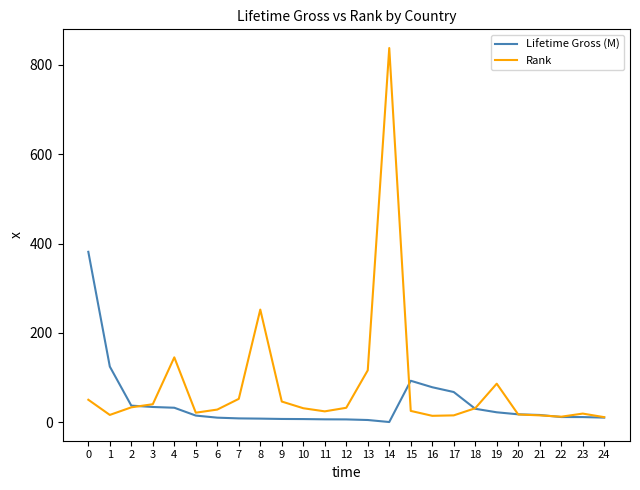

List the series in order of their peak value, lowest first.

Lifetime Gross (M), Rank